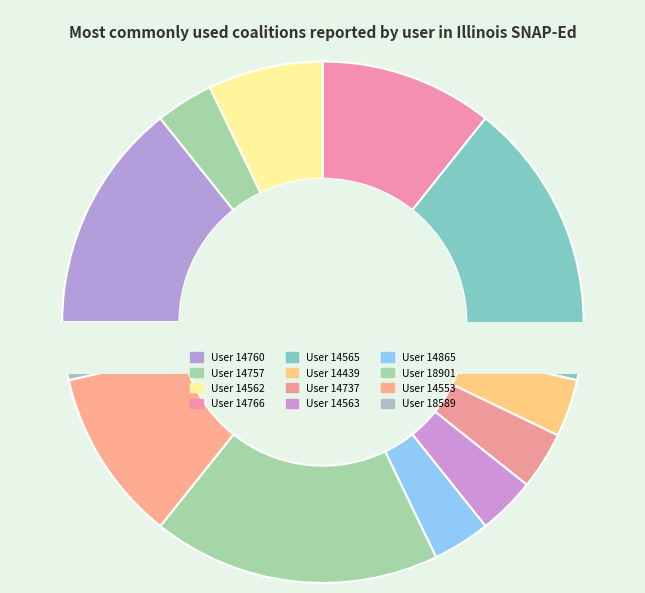

To the nearest percent, what percentage of the pie is User 14562?

7%